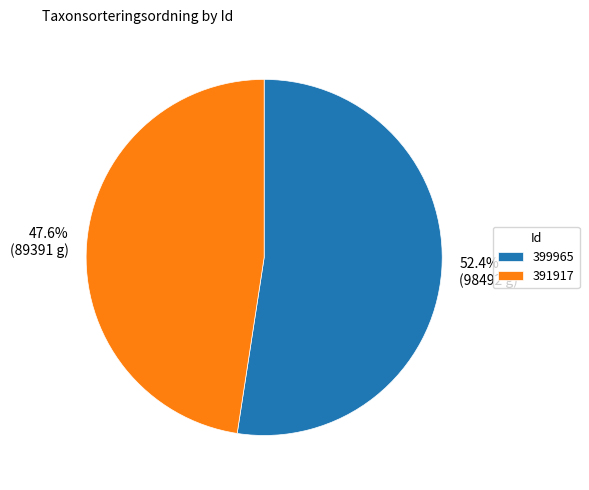

The 399965 slice represents 52% of the pie. True or false?

True